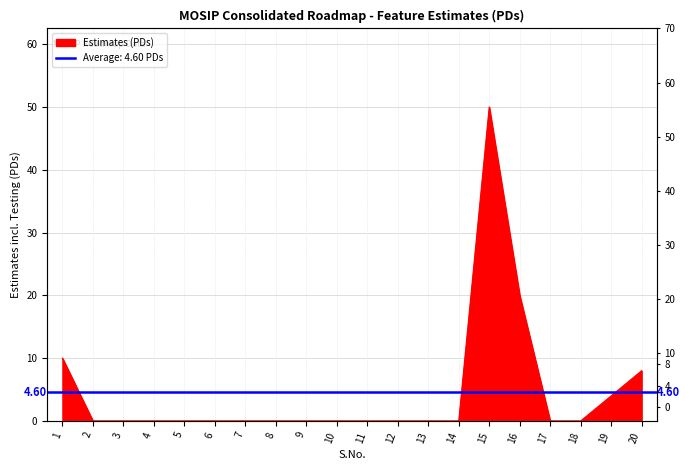

What is the difference between the values at 19 and 18?

4